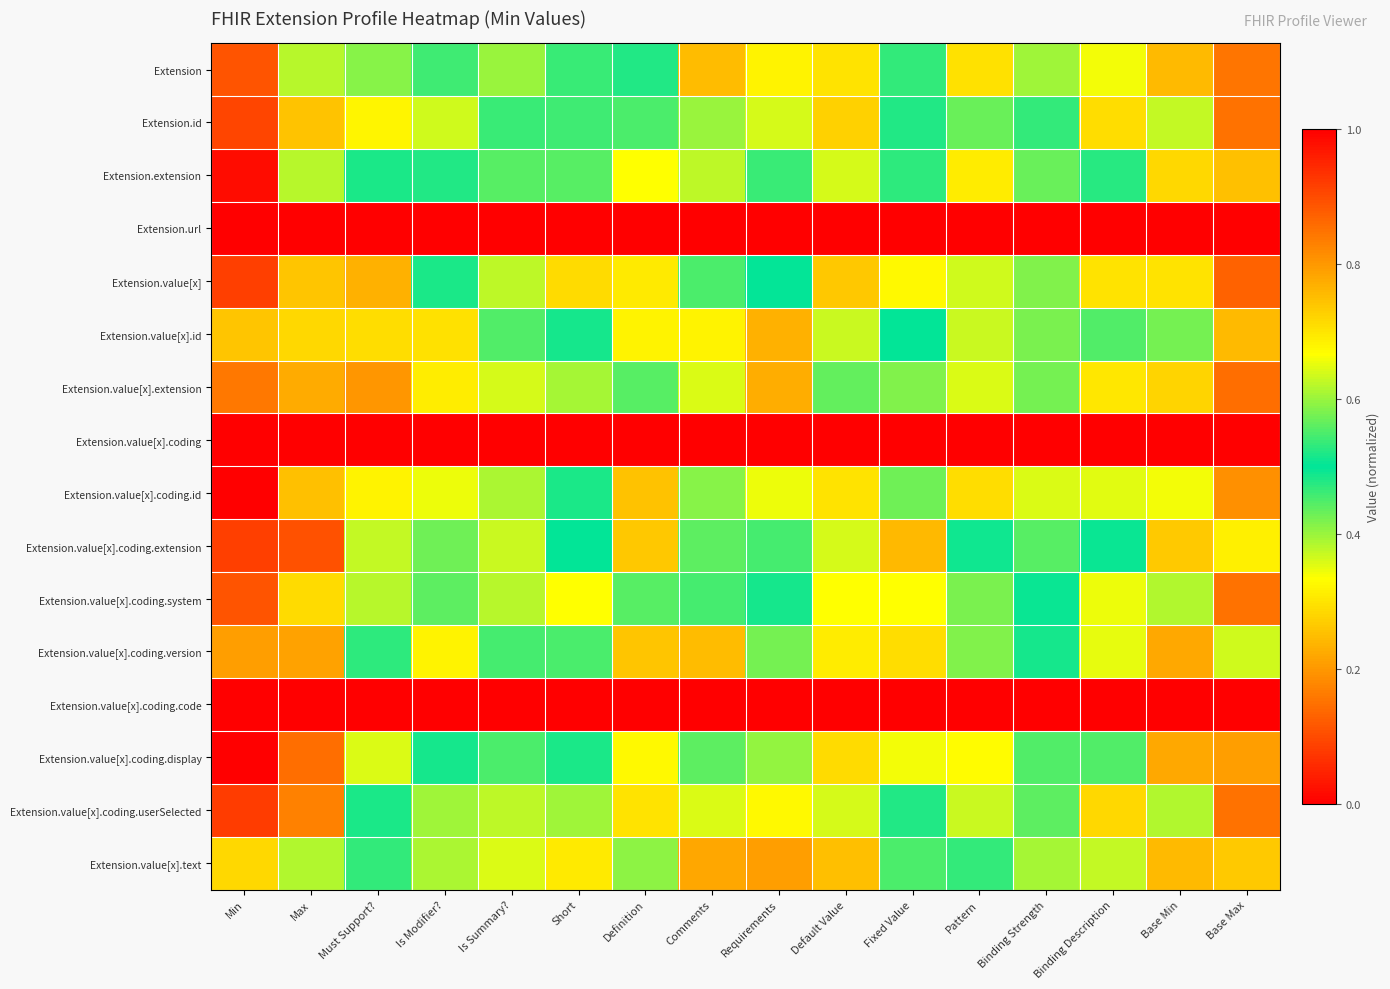

Rank the series at Is Modifier? from highest to lowest value.

Extension.url, Extension.value[x].coding, Extension.value[x].coding.code, Extension.extension, Extension.value[x], Extension.value[x].coding.display, Extension, Extension.value[x].coding.system, Extension.value[x].coding.extension, Extension.value[x].coding.userSelected, Extension.value[x].text, Extension.id, Extension.value[x].coding.id, Extension.value[x].coding.version, Extension.value[x].extension, Extension.value[x].id